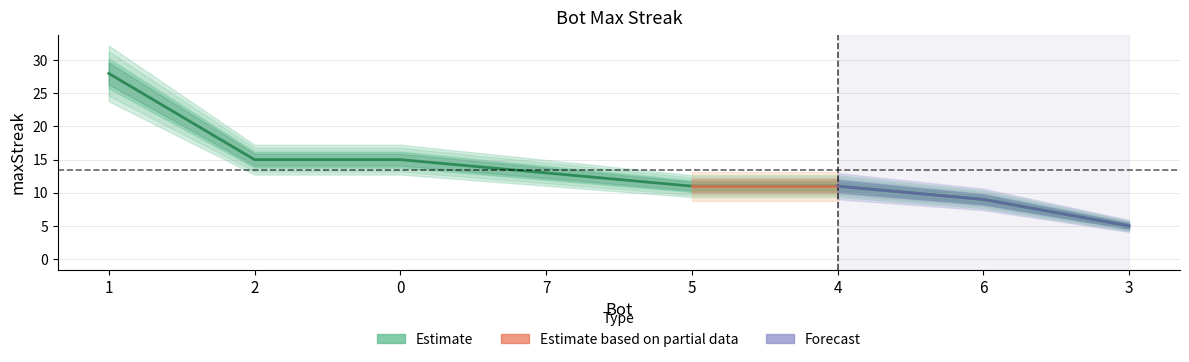

Reading left to right, what are all the values shown in this chart?

28	15	15	13	11	11	9	5